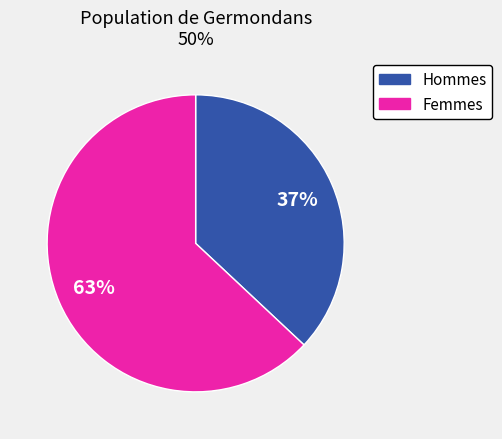

To the nearest percent, what is the difference between the largest and smallest slice percentages?

26%